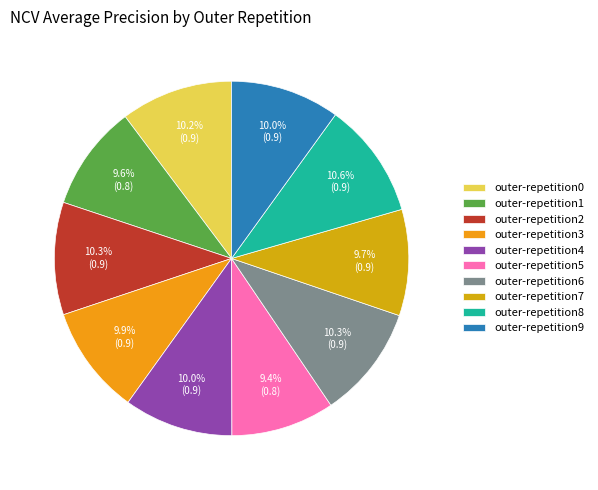

To the nearest percent, what is the average slice percentage?

10%